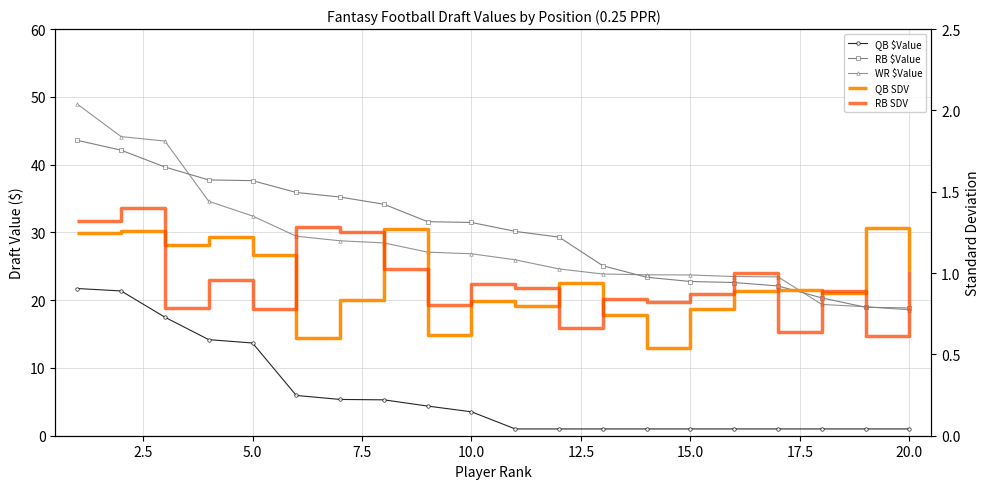

What are all the series names shown in the legend?

QB $Value, RB $Value, WR $Value, QB SDV, RB SDV